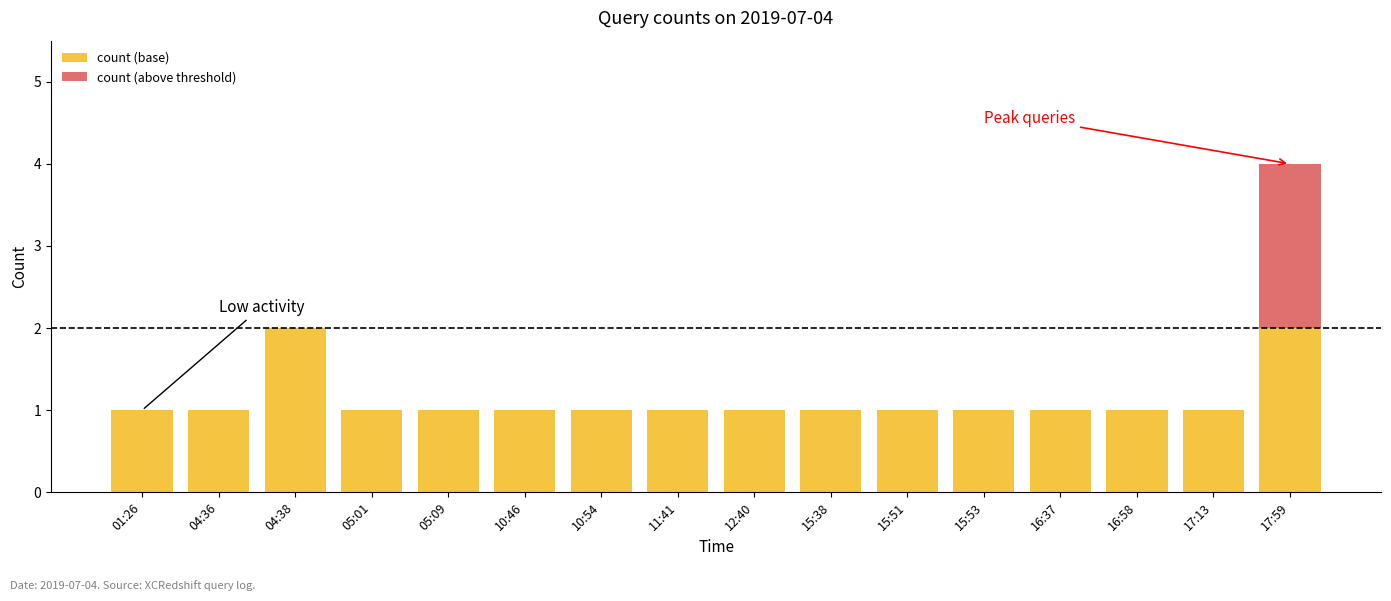

Are the bars horizontal?

No